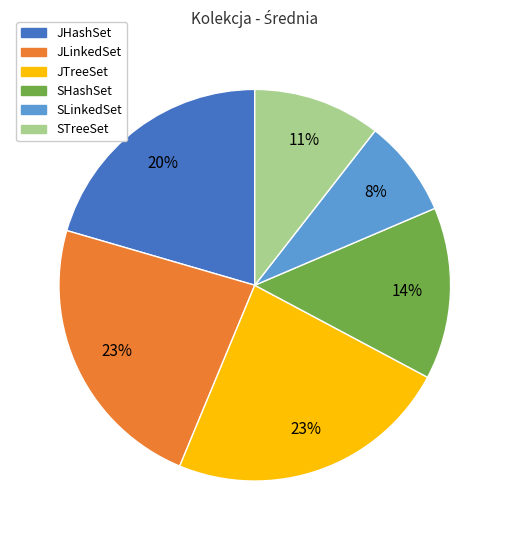

What is the smallest slice in the pie chart?

SLinkedSet